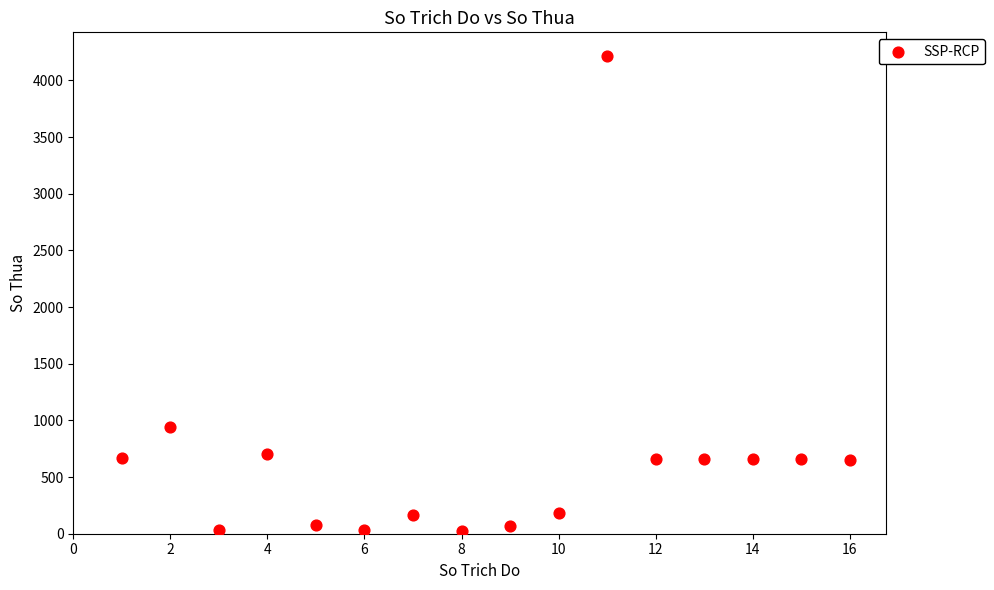

What is the range of X values (max minus min)?

15